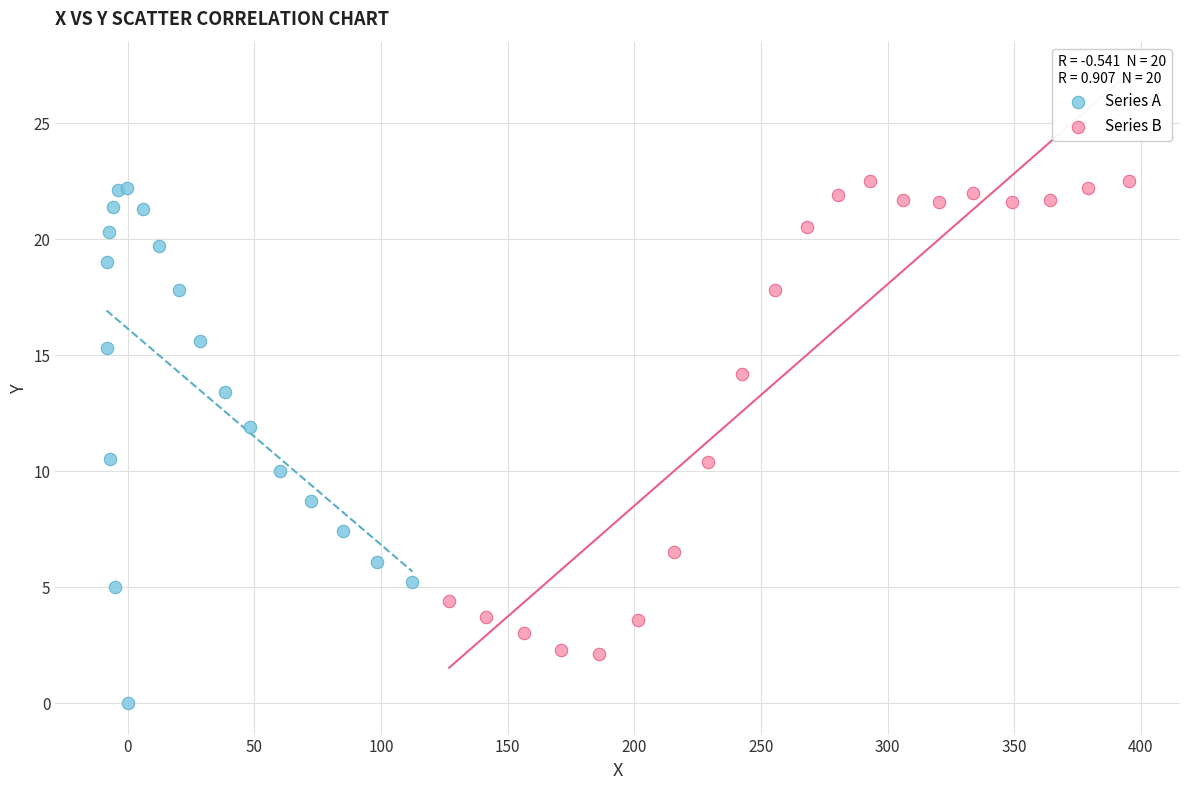

Which series has the widest spread of Y values?

Series A